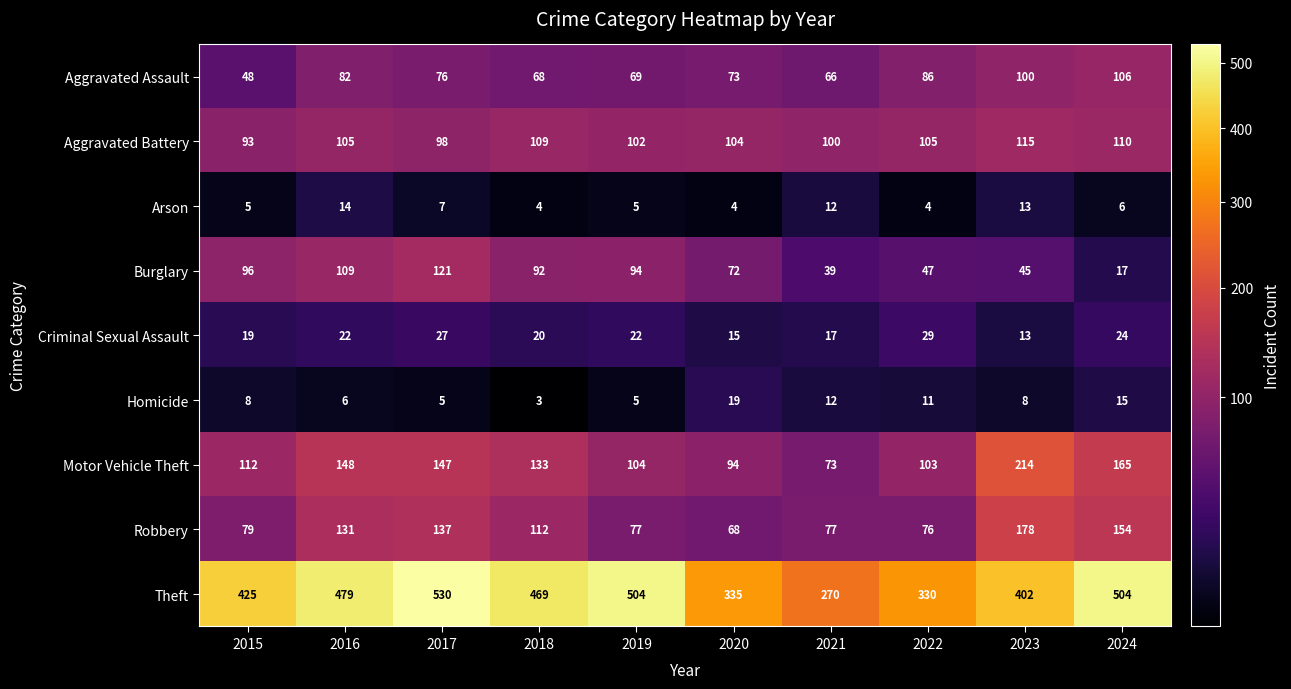

At which label does Homicide reach its peak?

2020